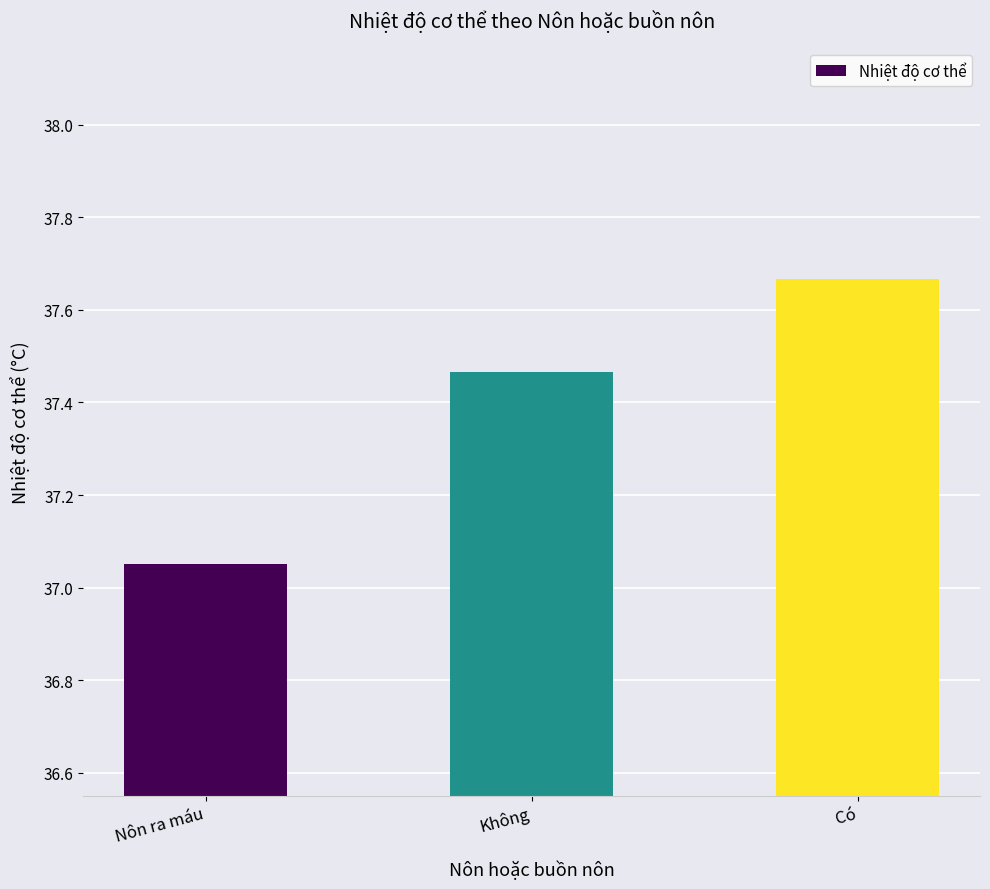

Rank the categories by value from lowest to highest.

Nôn ra máu, Không, Có